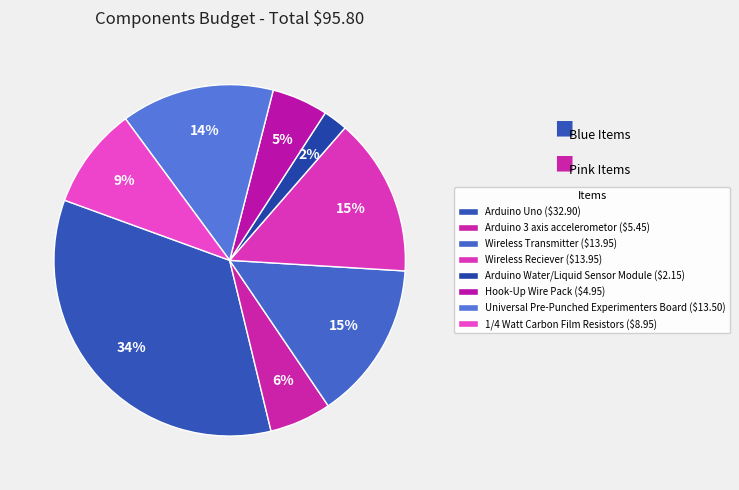

Combined, do Wireless Reciever and Hook-Up Wire Pack account for over 50%?

No